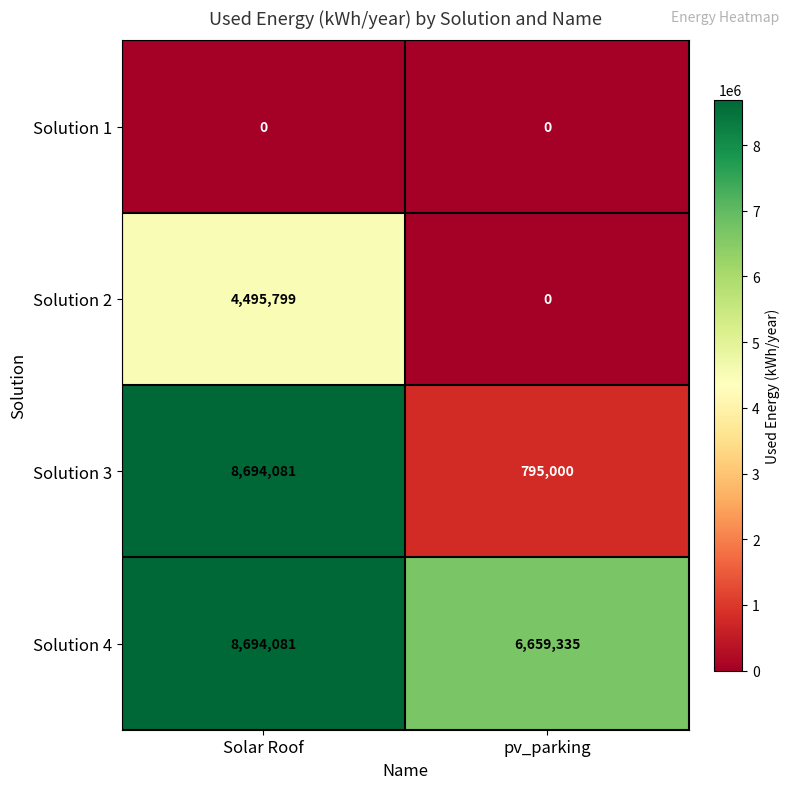

The value of Solution 4 at pv_parking is 6659335. True or false?

True